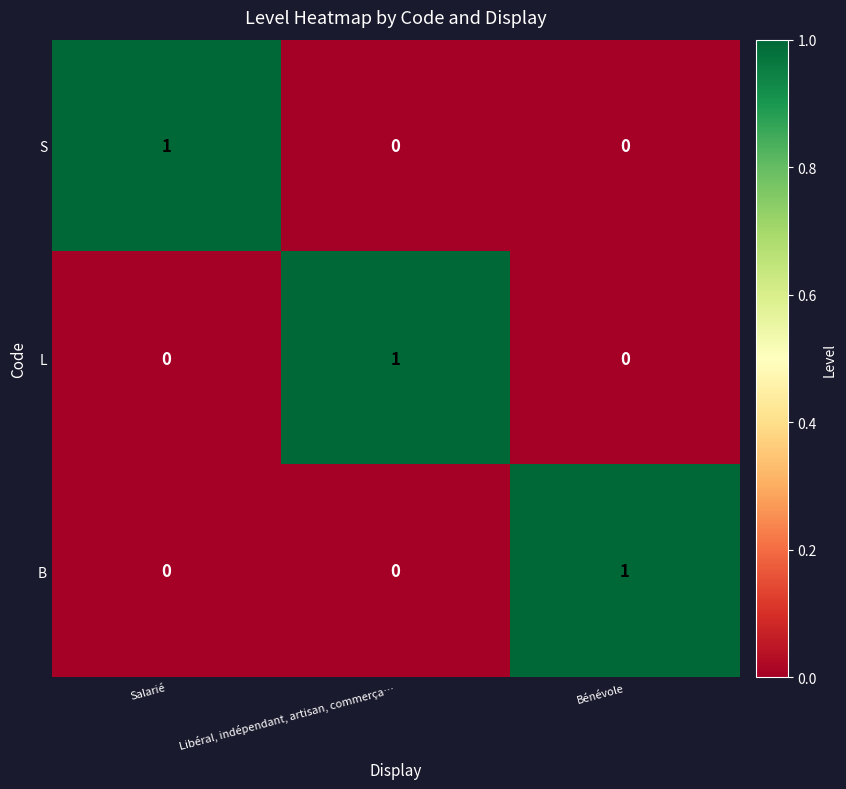

The value of S at Libéral, indépendant, artisan, commerça… is 1. True or false?

False